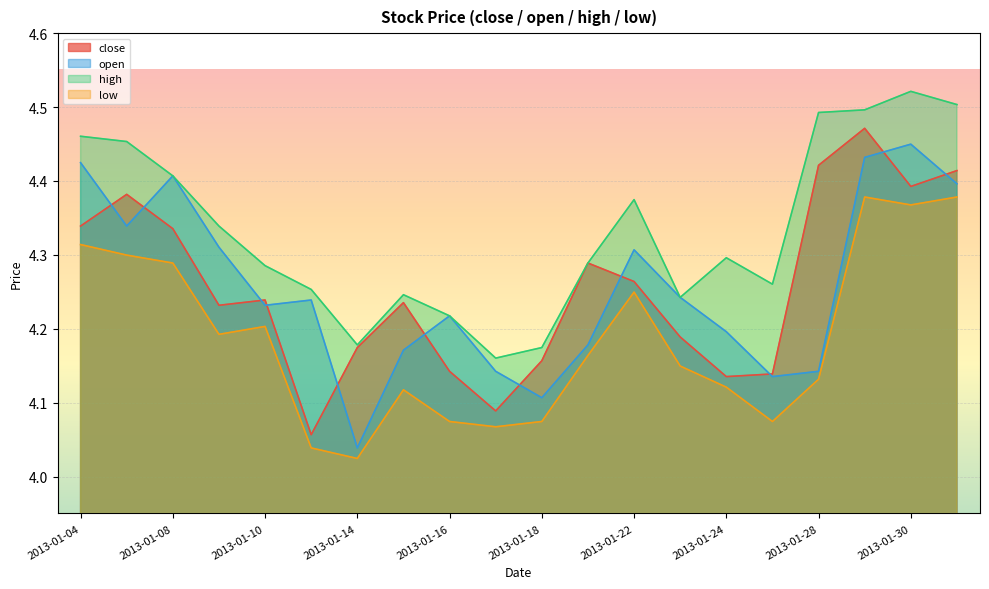

What is the total value across all series at 2013-01-14?

16.4